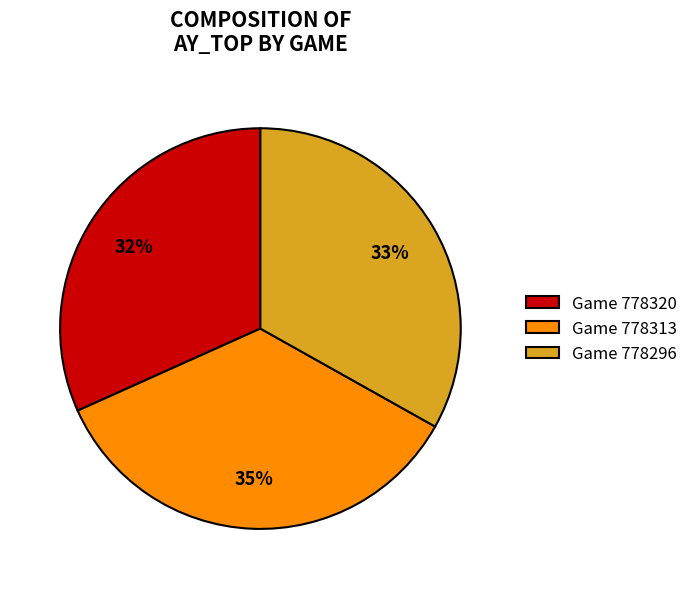

Combined, do Game 778296 and Game 778313 account for over 50%?

Yes